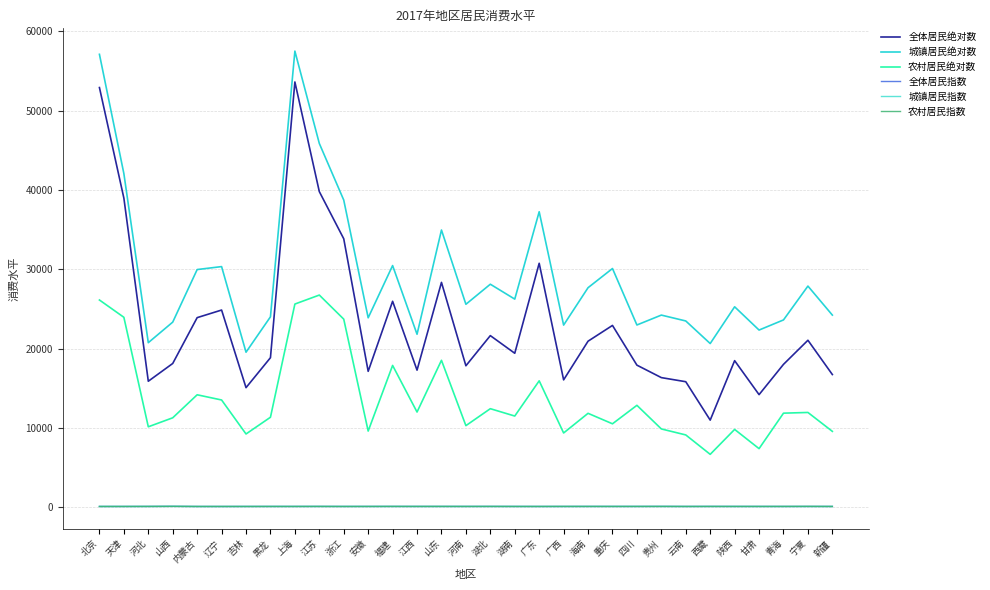

How many interior local peaks does the 农村居民绝对数 series have?

10